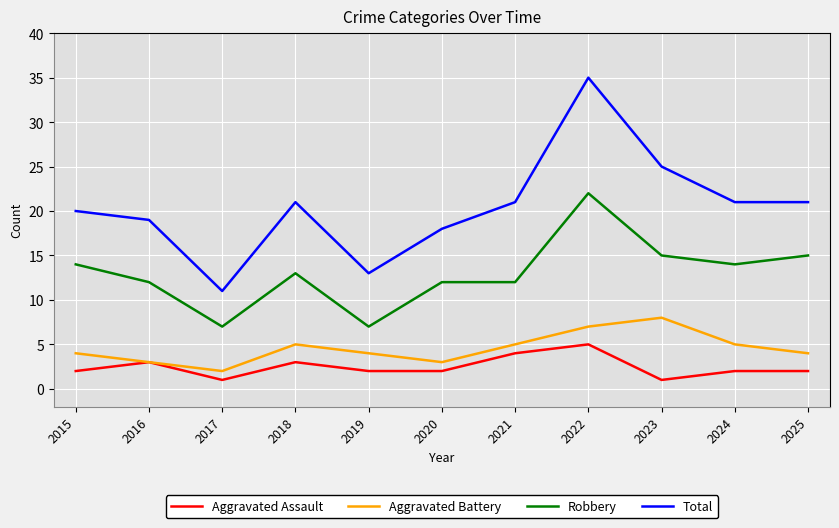

What is the approximate value of Aggravated Battery at 2015?

4